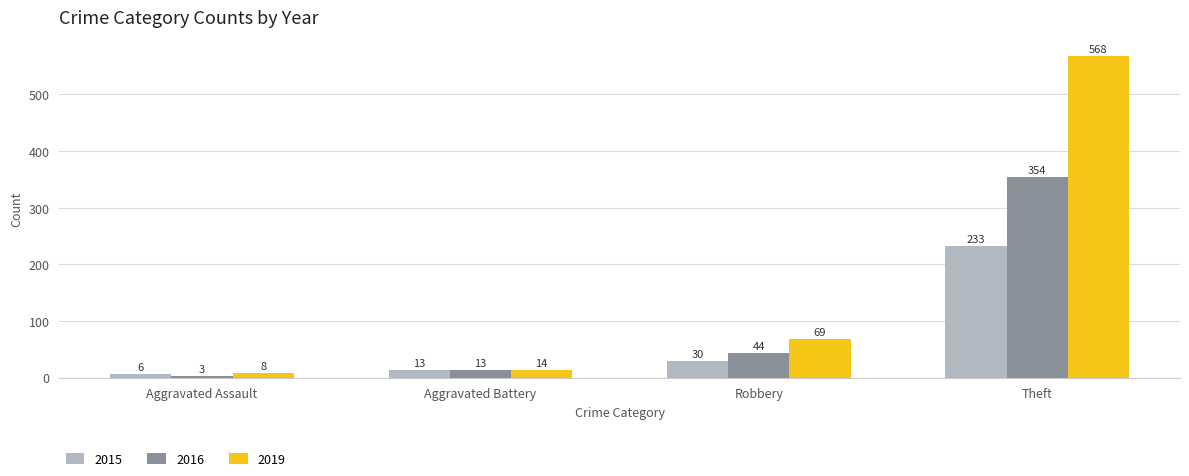

Which series changed the most between Aggravated Assault and Theft?

2019